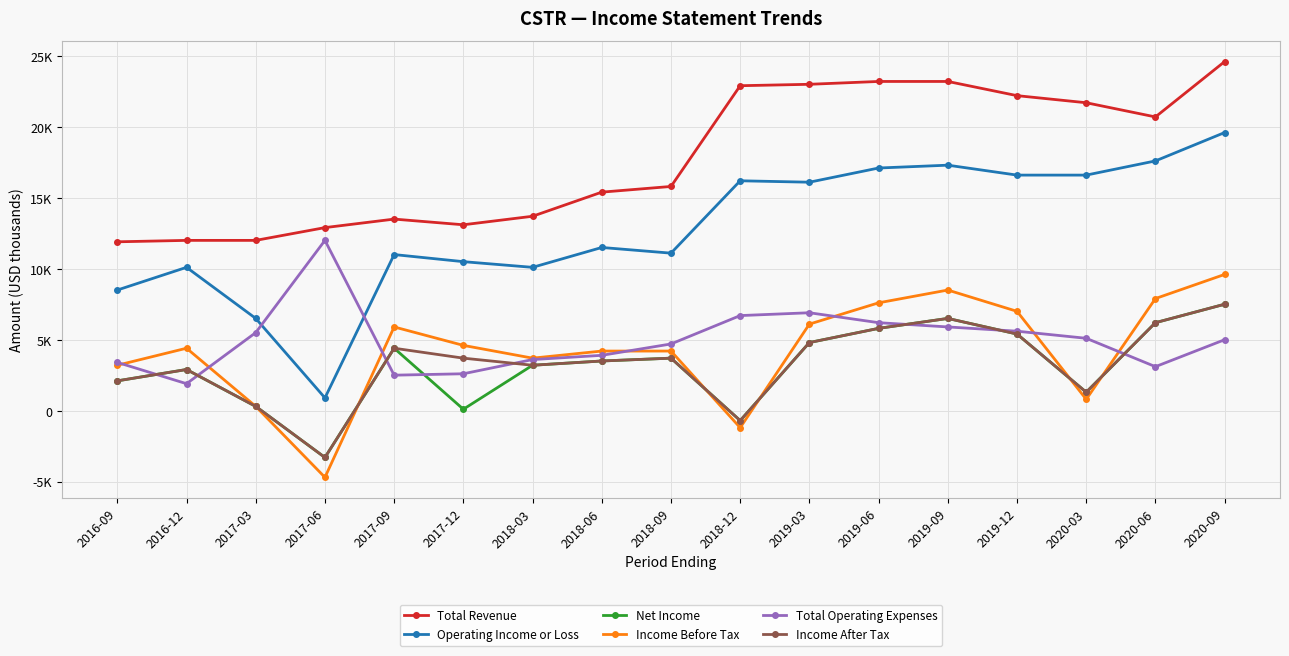

What is the difference between the highest and lowest values at 2019-12?

16800